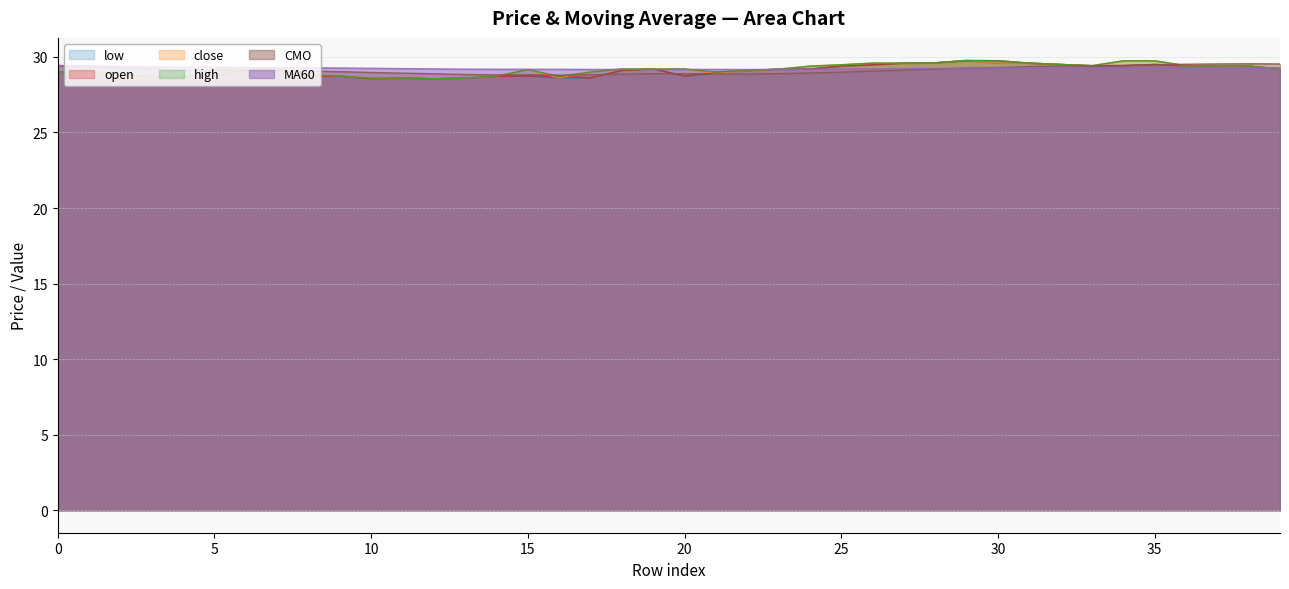

What is the greatest value displayed?

29.8